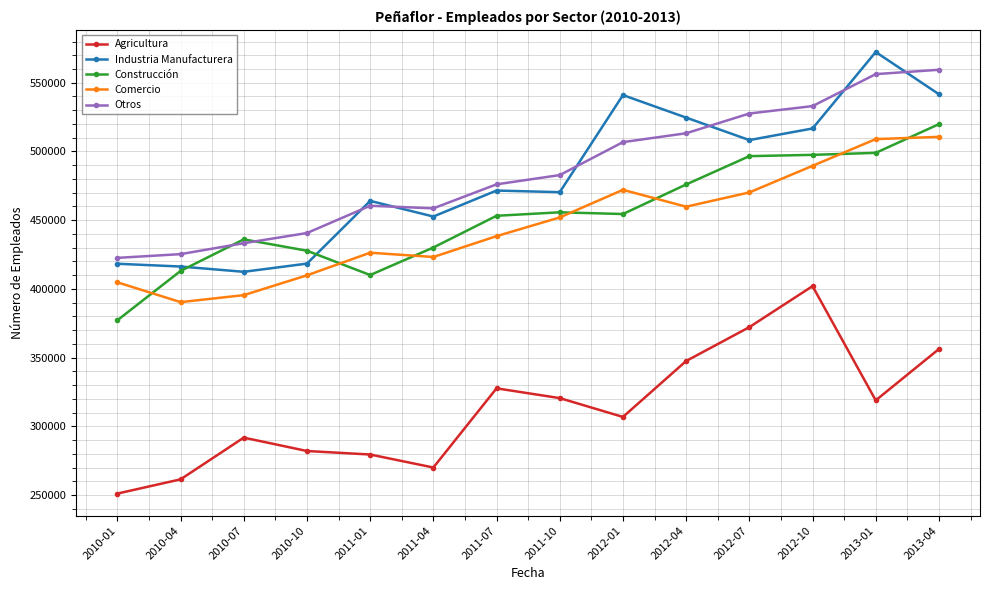

True or false: Comercio and Agricultura intersect in this chart.

False